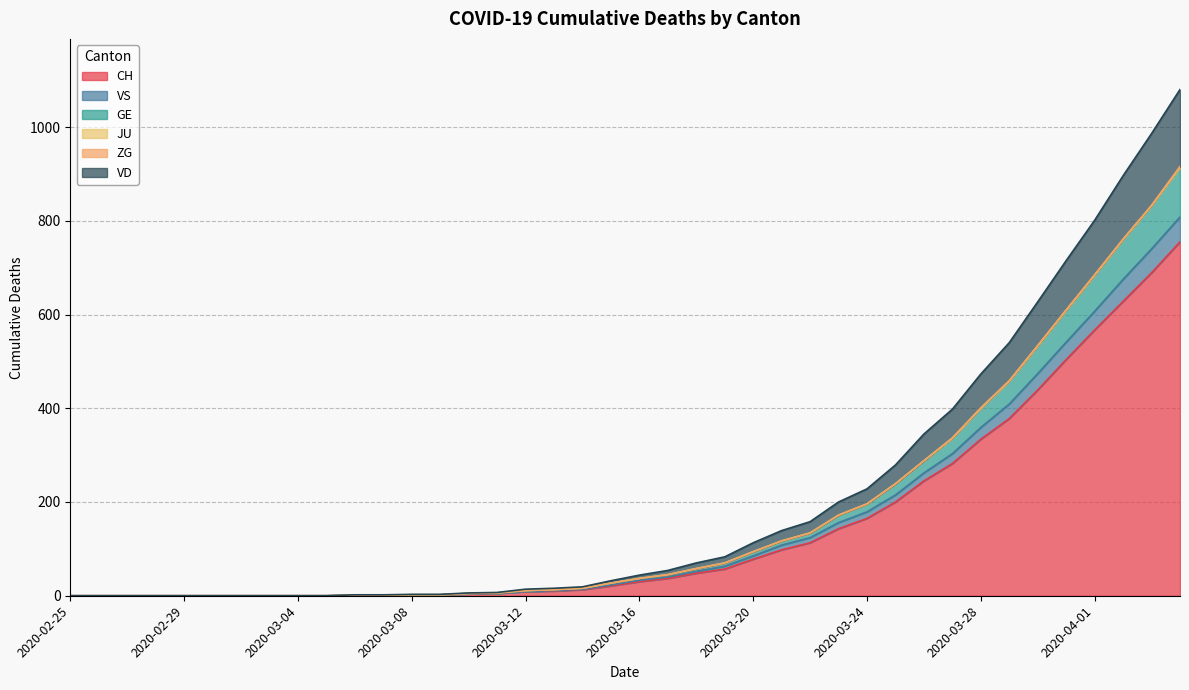

What is the maximum value for CH?

755